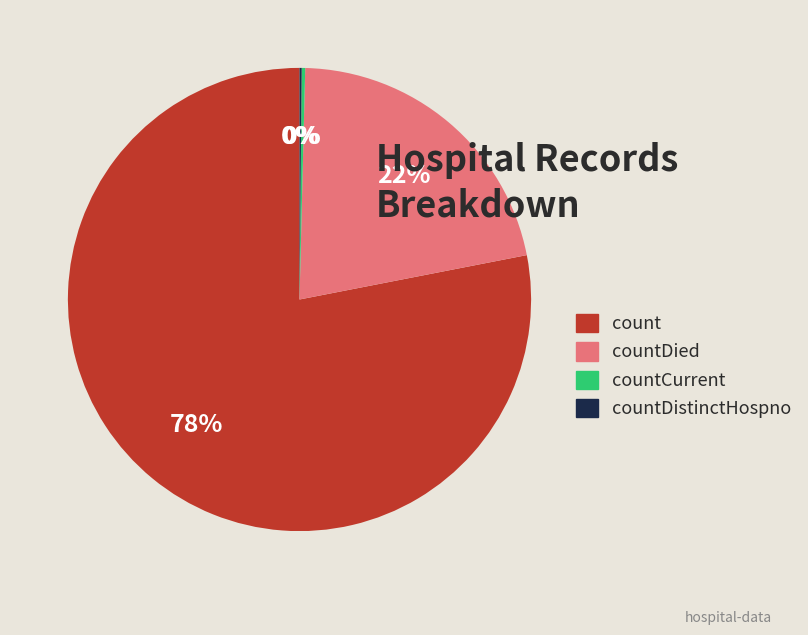

To the nearest percent, what is the difference between the largest and smallest slice percentages?

78%